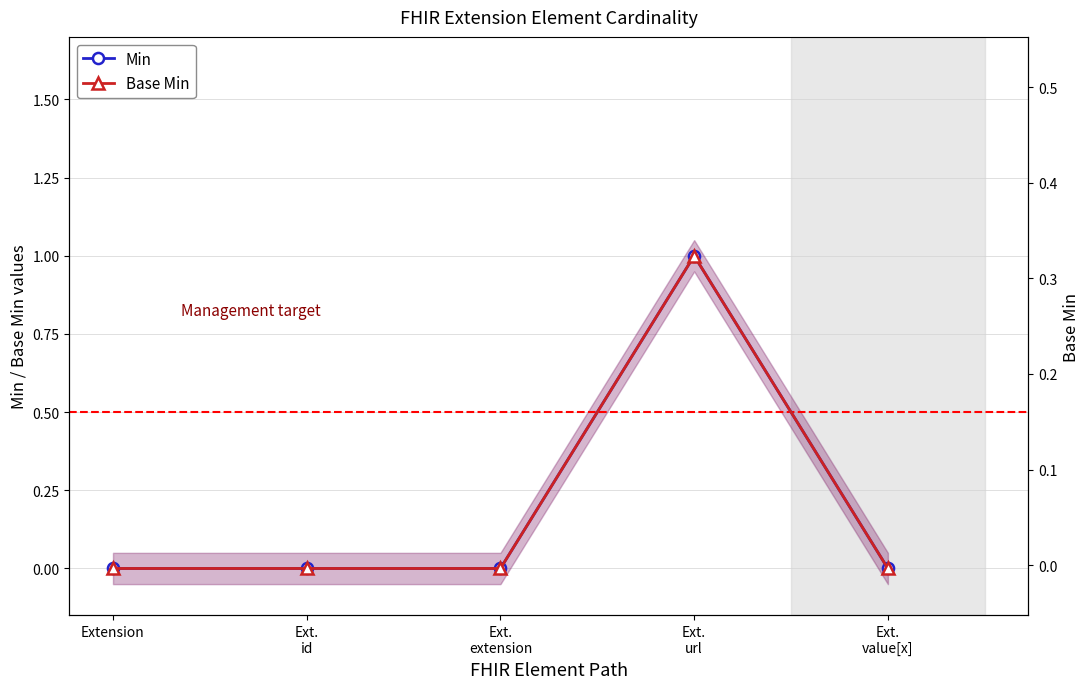

At which label is Base Min closest to 0?

Extension